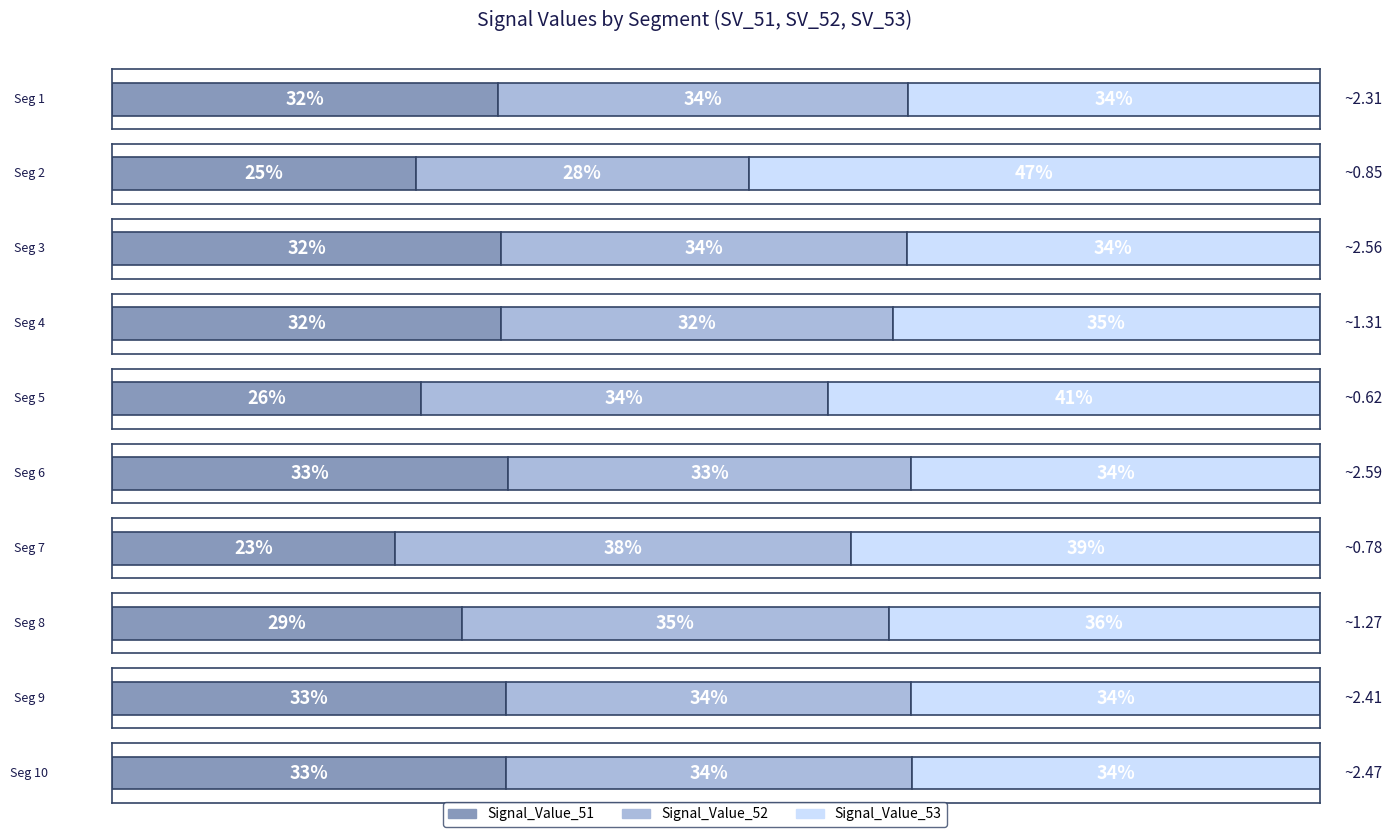

List the series in order of their overall mean, highest first.

Signal_Value_53, Signal_Value_52, Signal_Value_51